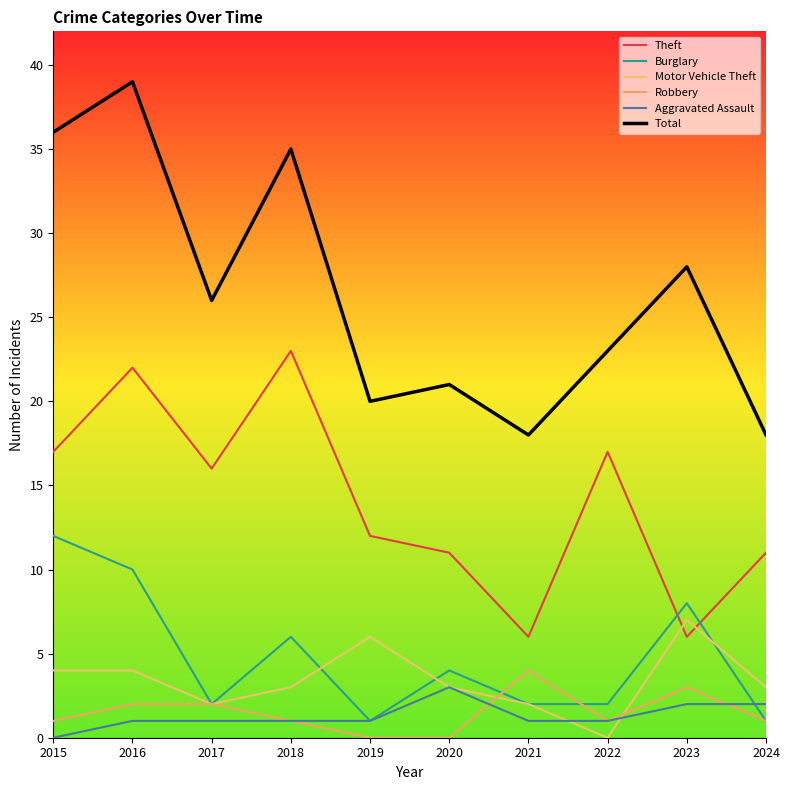

List the labels in order of Theft value, smallest first.

2021, 2023, 2020, 2024, 2019, 2017, 2015, 2022, 2016, 2018